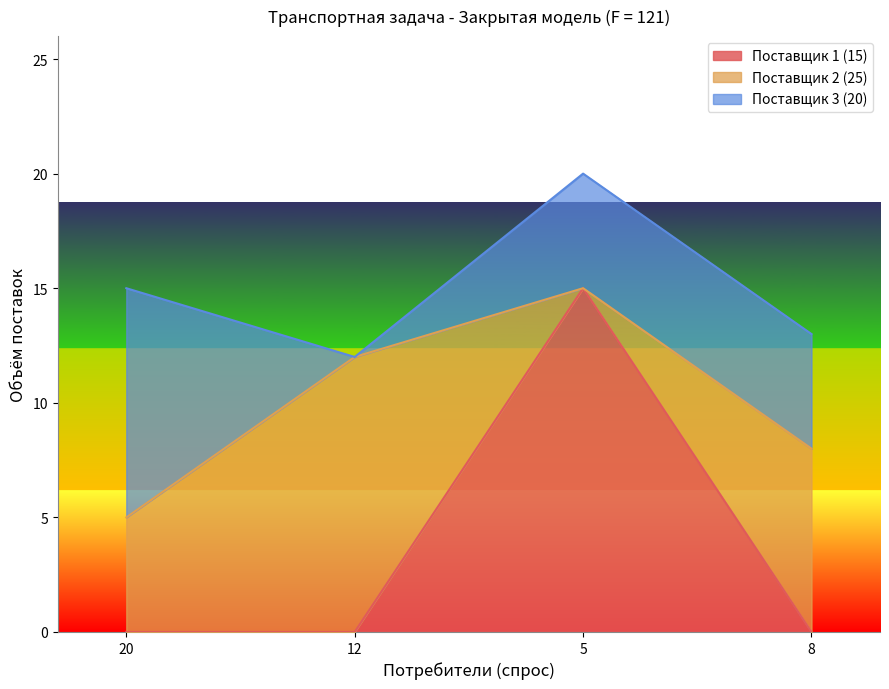

Reading right to left, list all the values displayed in this chart.

Поставщик 1 (15): 8=0	5=15	12=0	20=0
Поставщик 2 (25): 8=8	5=0	12=12	20=5
Поставщик 3 (20): 8=5	5=5	12=0	20=10